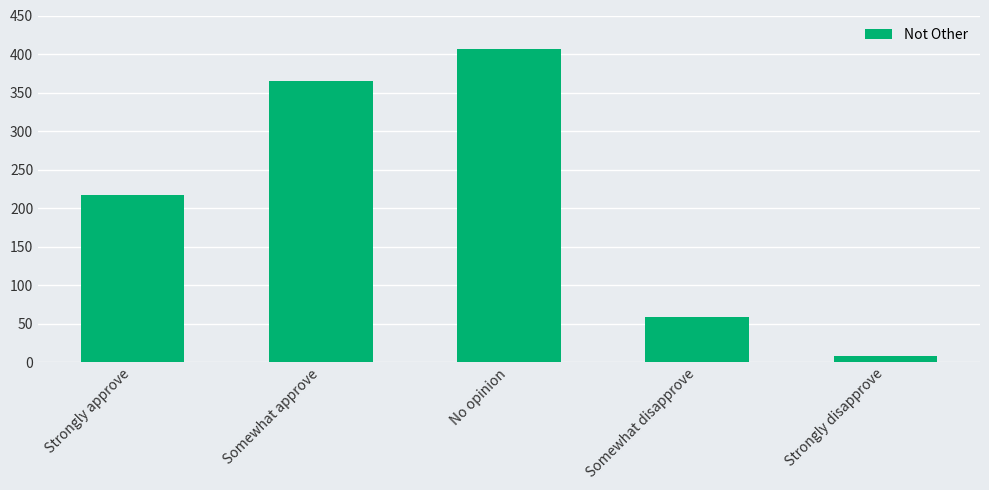

Rank the categories by value from highest to lowest.

No opinion, Somewhat approve, Strongly approve, Somewhat disapprove, Strongly disapprove